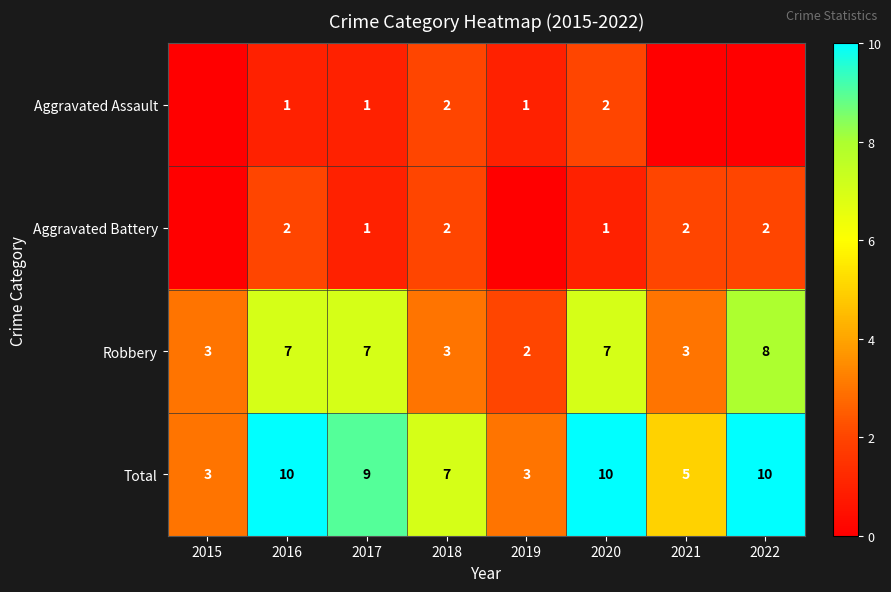

How many Robbery values are between 3 and 7?

6